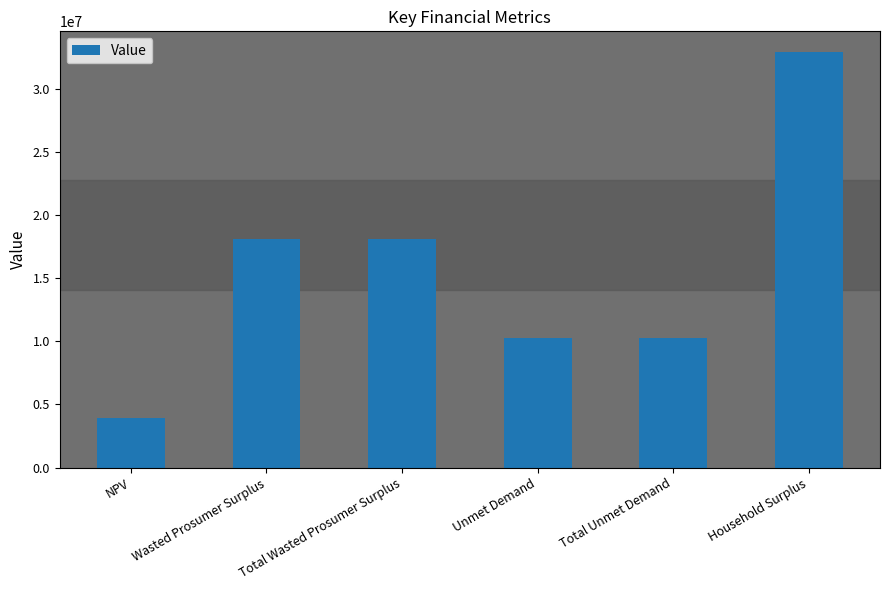

Reading right to left, transcribe all the data shown in this chart.

32914848.6	10285071.6	10285071.6	18093321.8	18093321.8	3948831.0